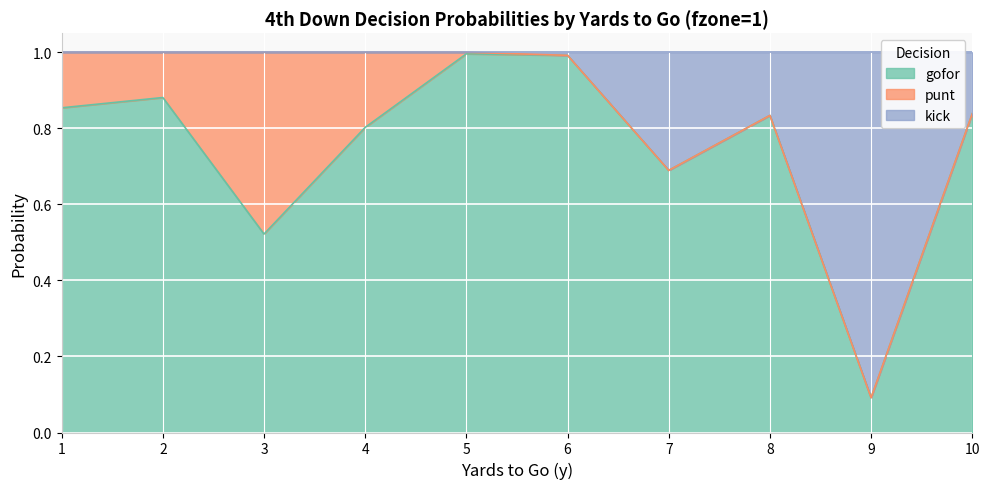

The kick series shows 1.0 at 2. True or false?

True